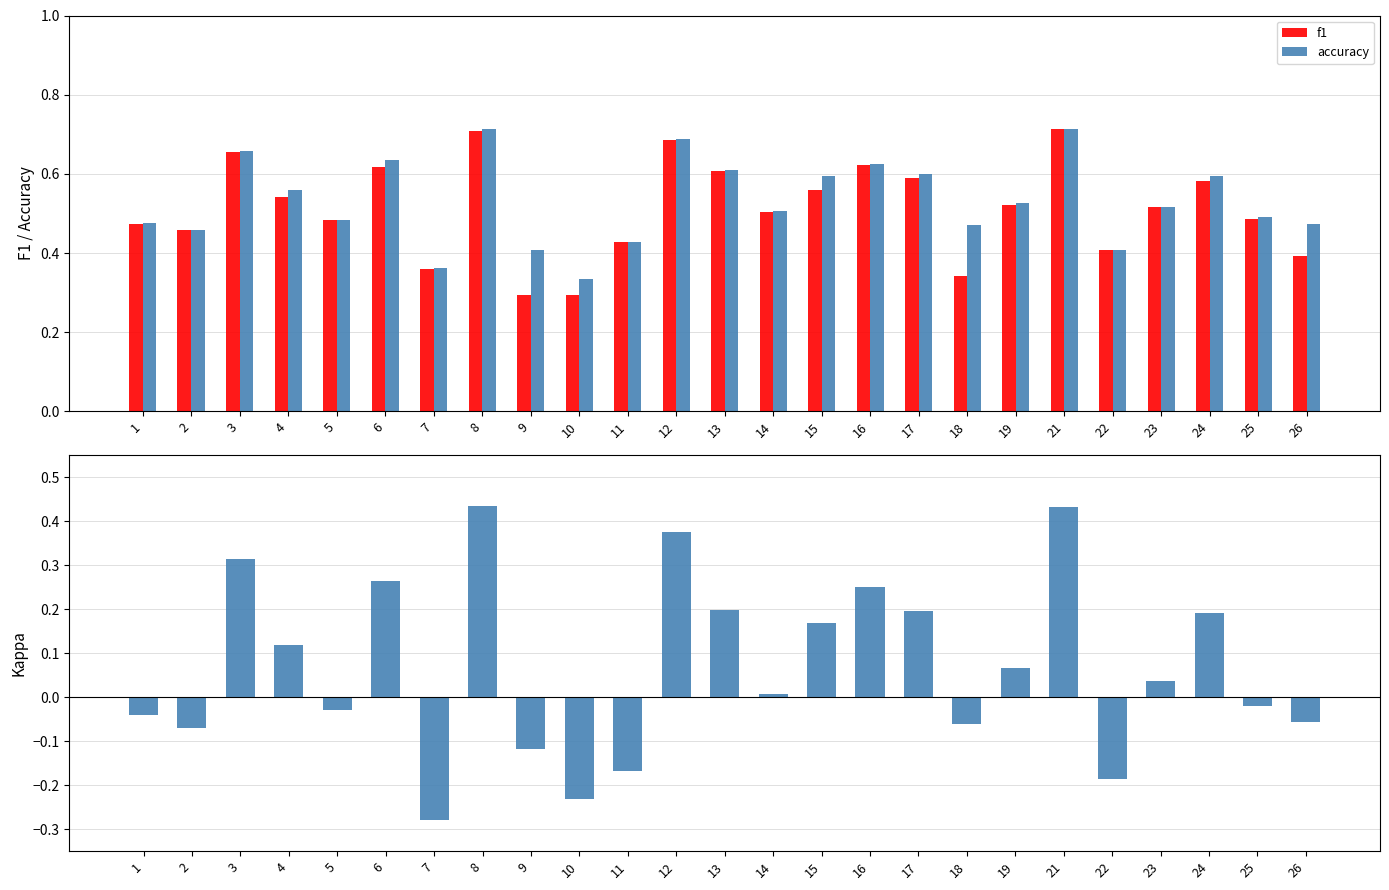

Between 4 and 18, which series saw the biggest shift?

f1